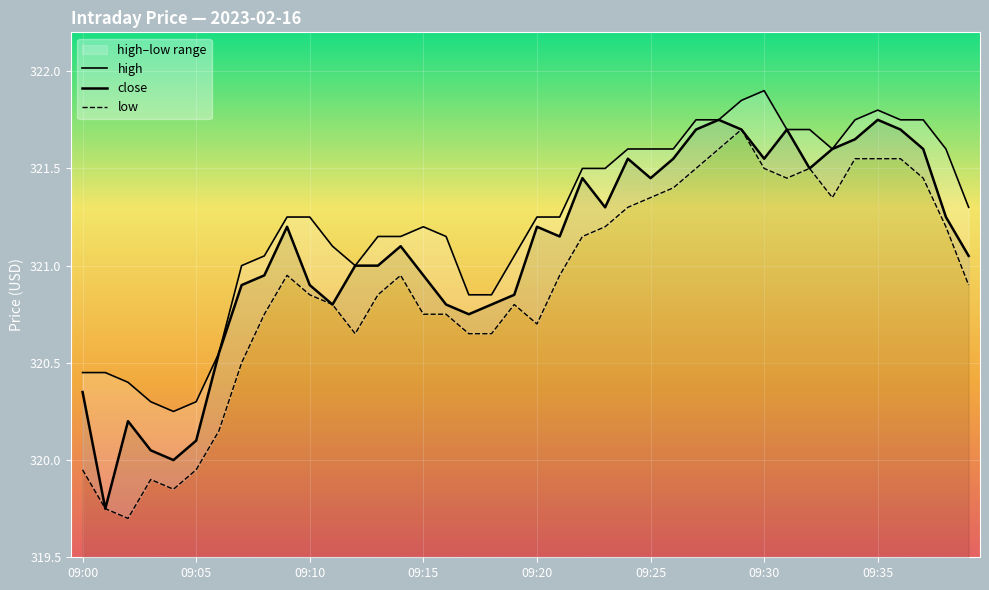

At which category is the sum across all series the highest?

29